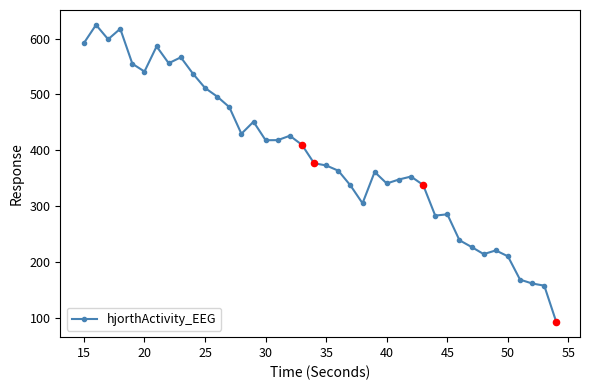

True or false: there are more than 2 points higher than both neighbors.

True